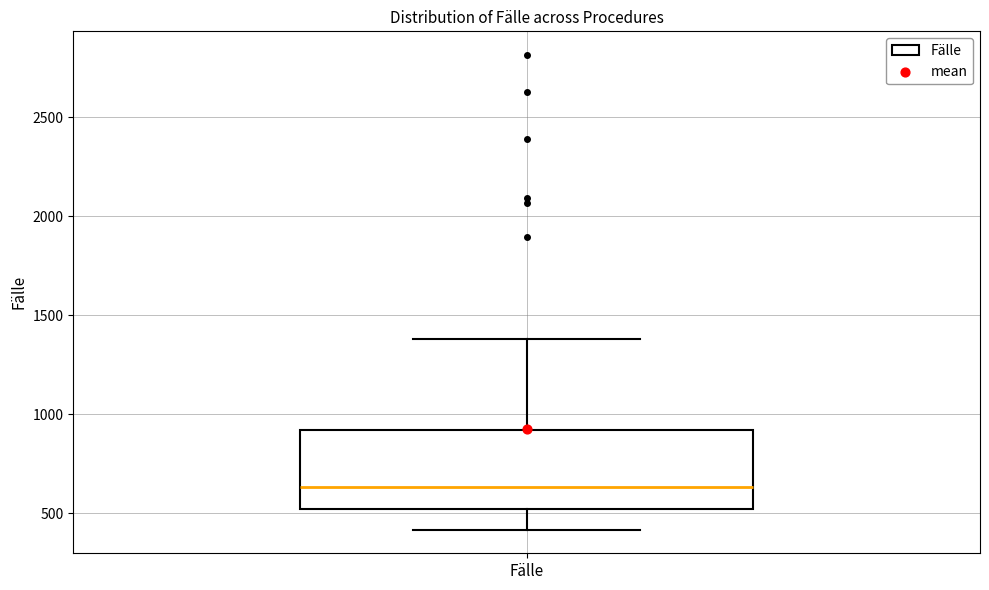

Where is the upper edge of the box for Fälle on the y-axis? The values are not printed on the chart, so give them approximately, as read against the axis.

900